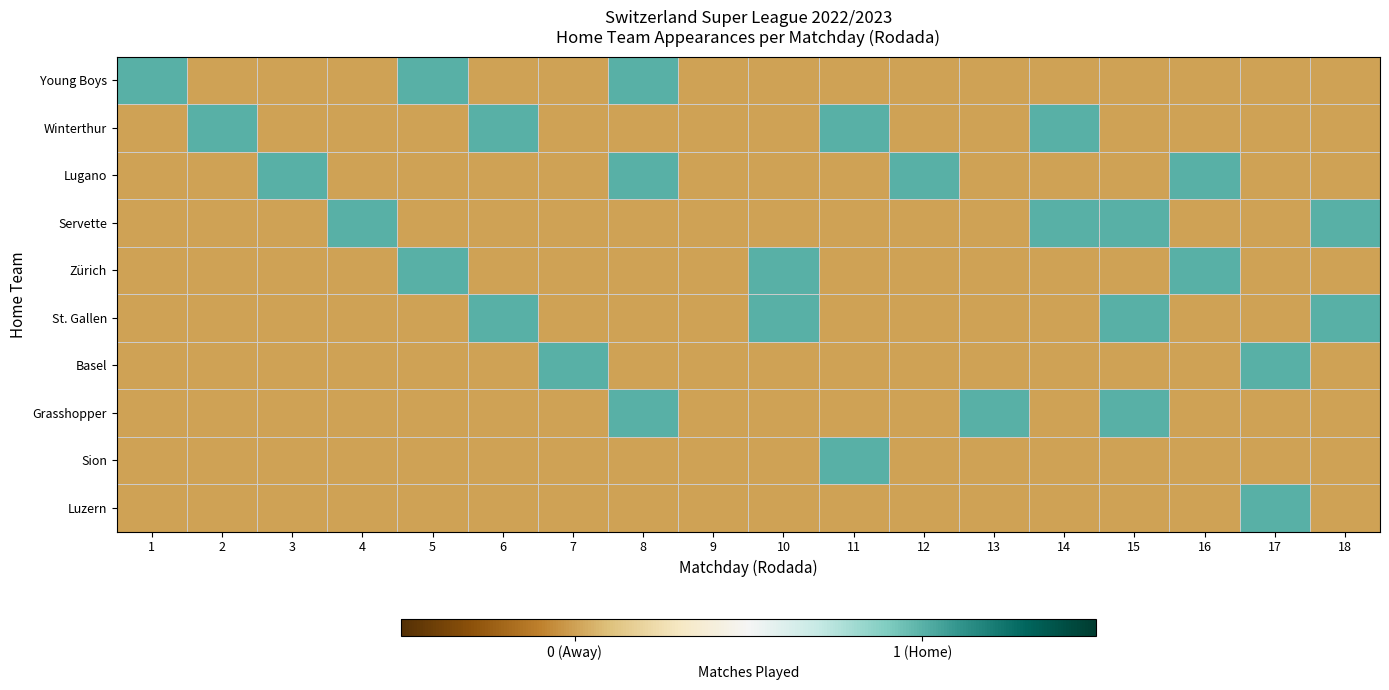

What is the difference between the highest and lowest values at 14?

1